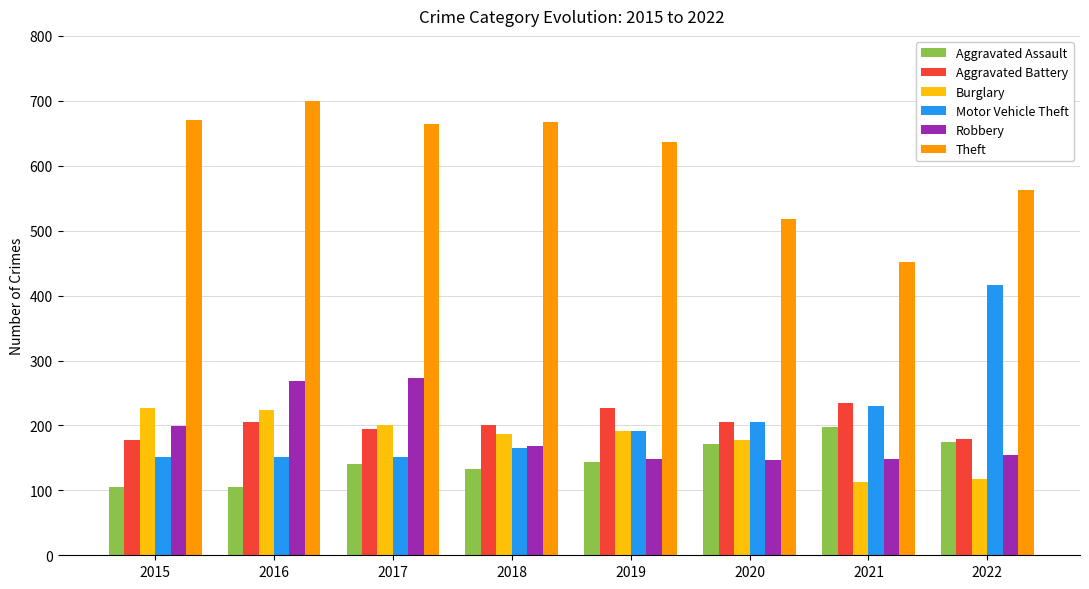

At how many categories does at least one series exceed 540?

6